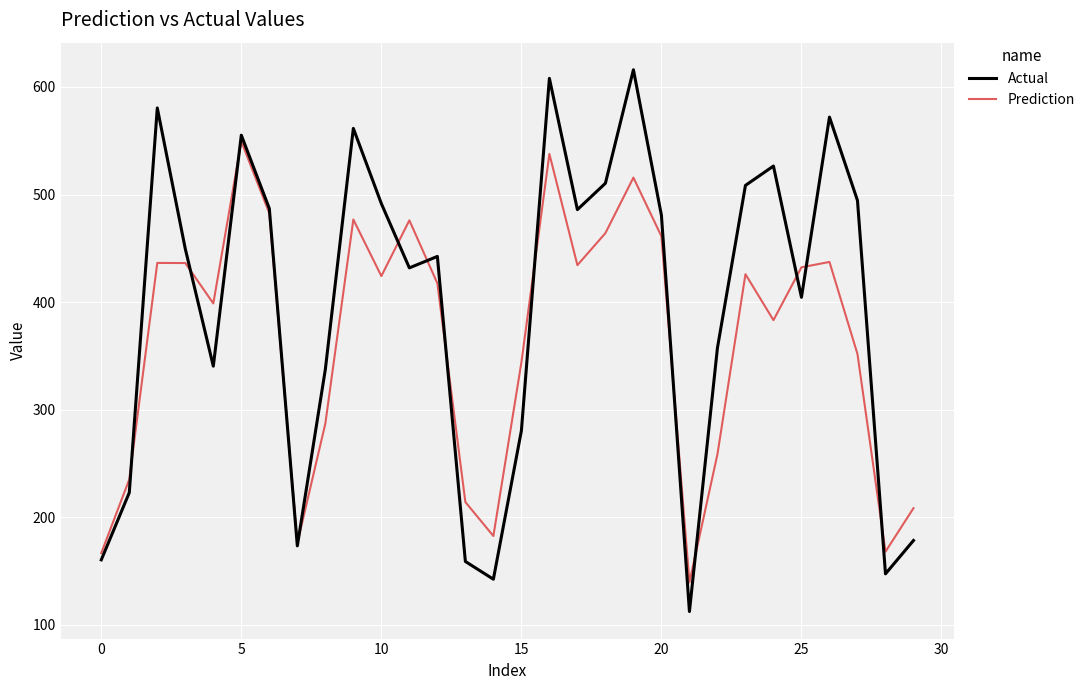

List the series in order of their overall mean, highest first.

Actual, Prediction